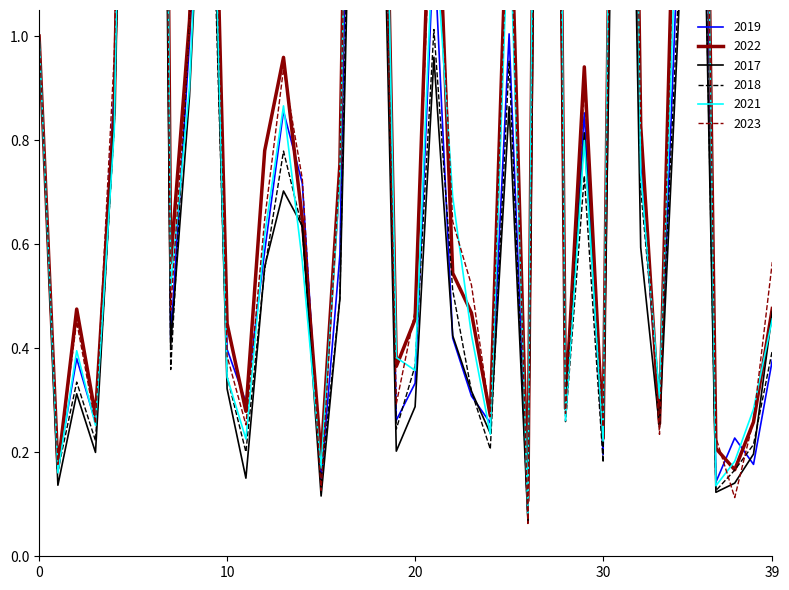

How many categories are shown in the chart?

40